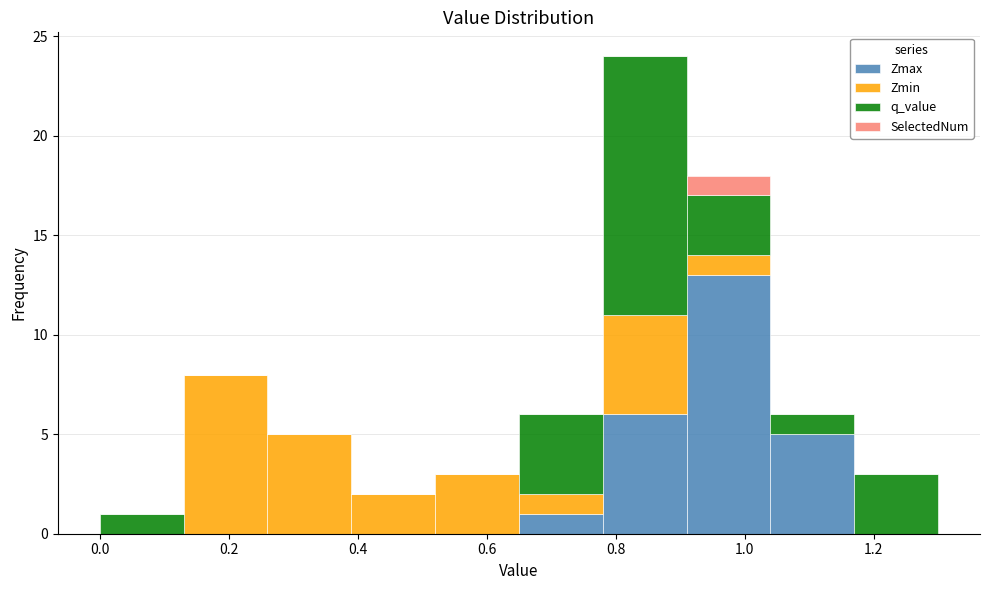

What is the total height of the stacked bar covering 0.78 to 0.91 on the x-axis? Neither the bar edges nor the heights are printed on the chart, so give them approximately, as read against the axes.

24